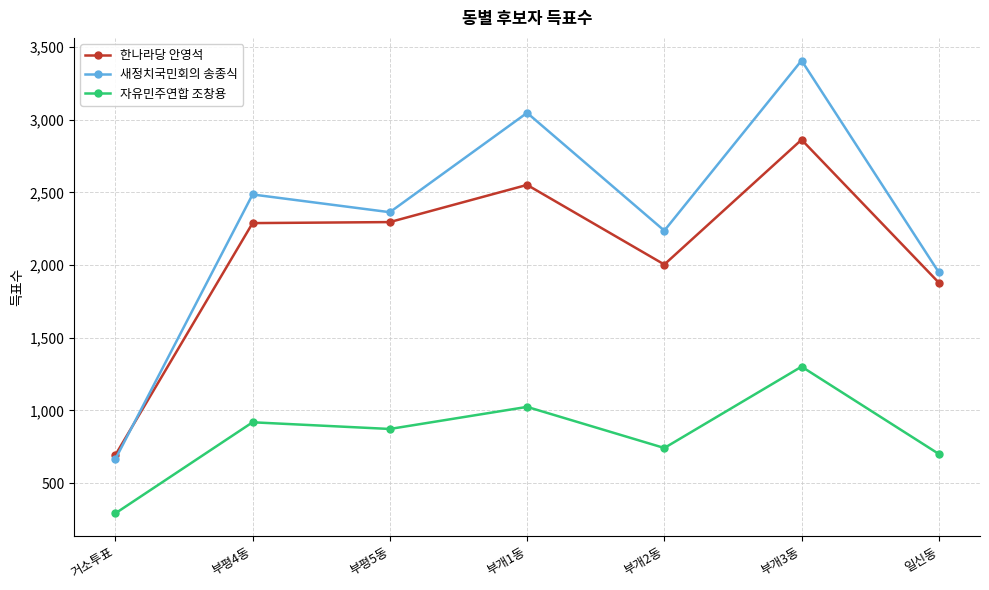

Read the 새정치국민회의 송종식 value at 일신동.

1950